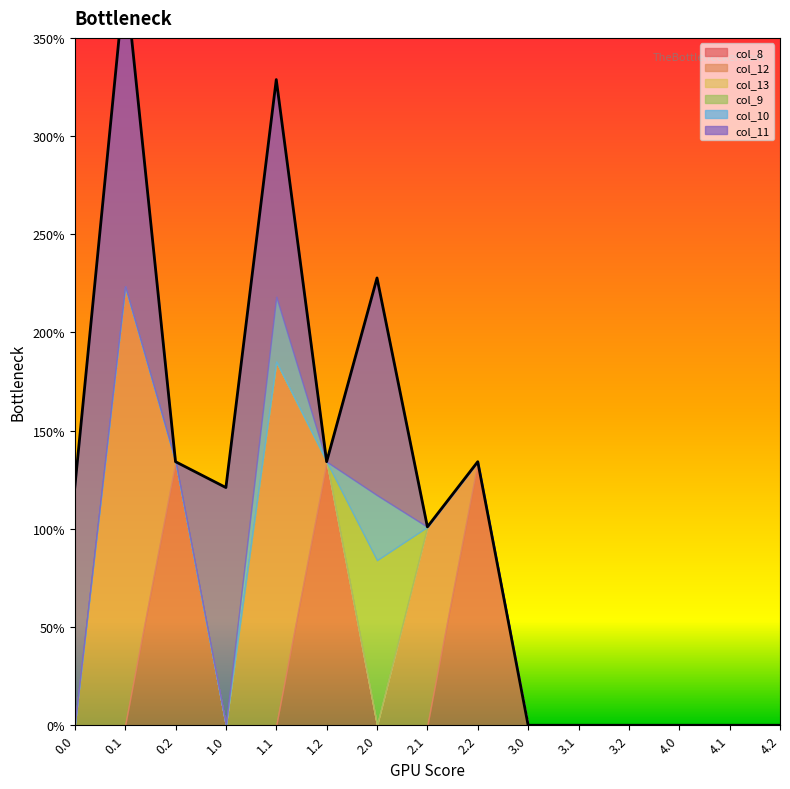

What is the label of the 3rd point from the left?

0.2